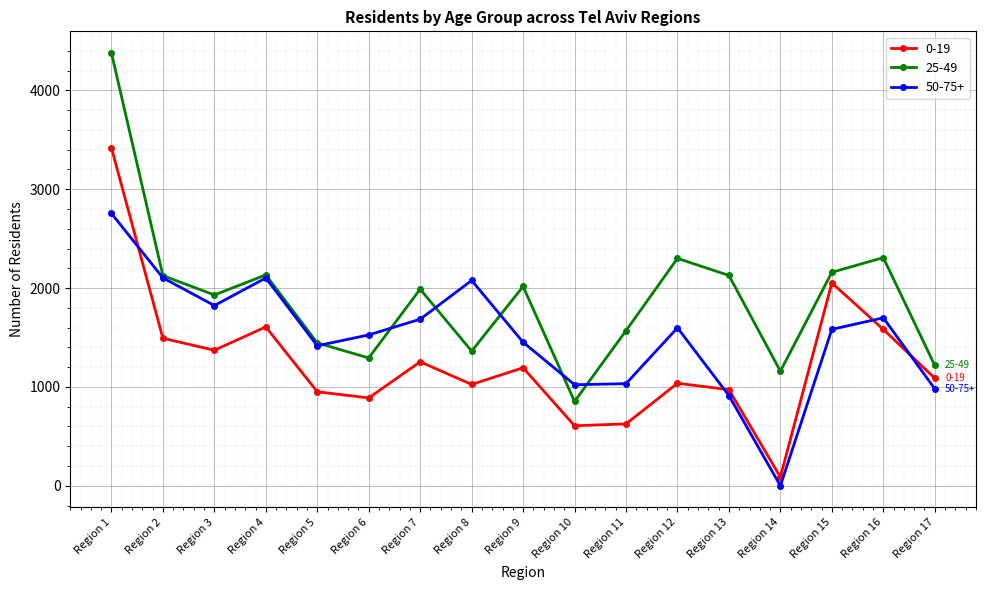

True or false: 0-19 has a value of 607 at Region 10.

True